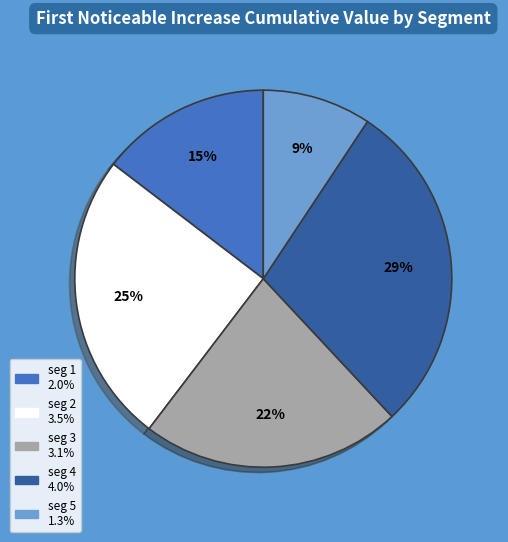

Is there a majority slice in this chart?

No